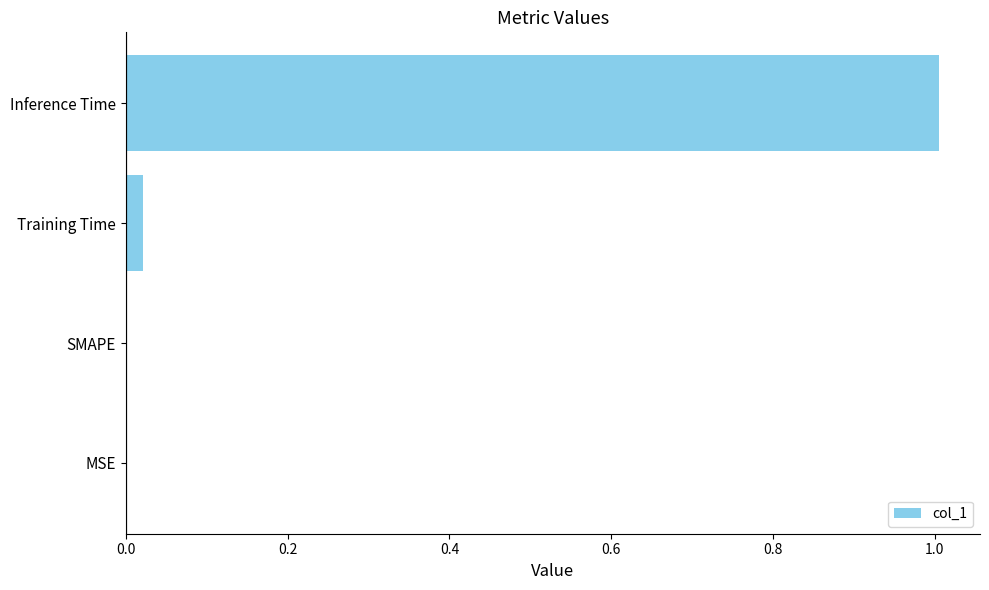

What is the average value?

0.3